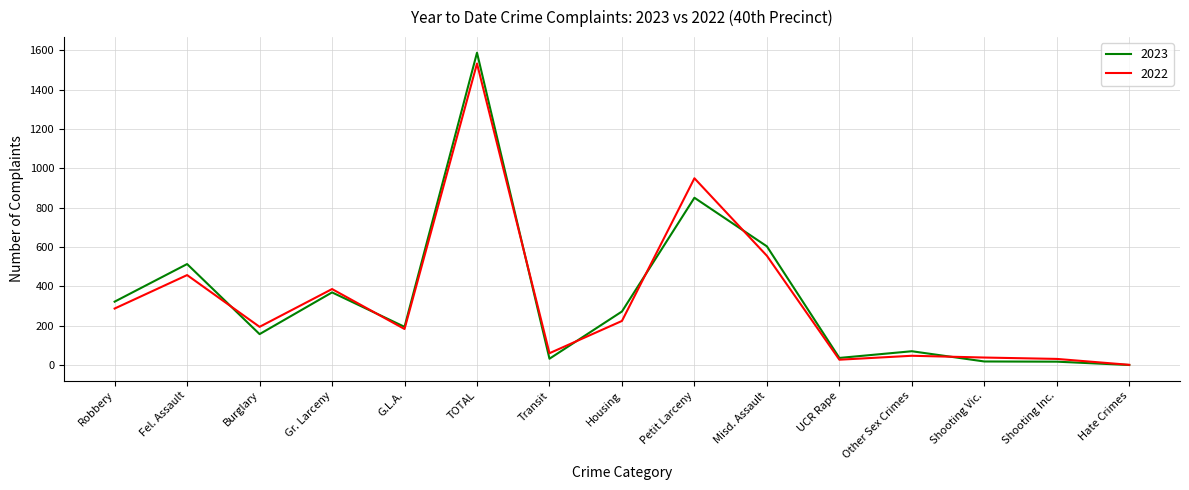

Read the 2023 value at Gr. Larceny.

369